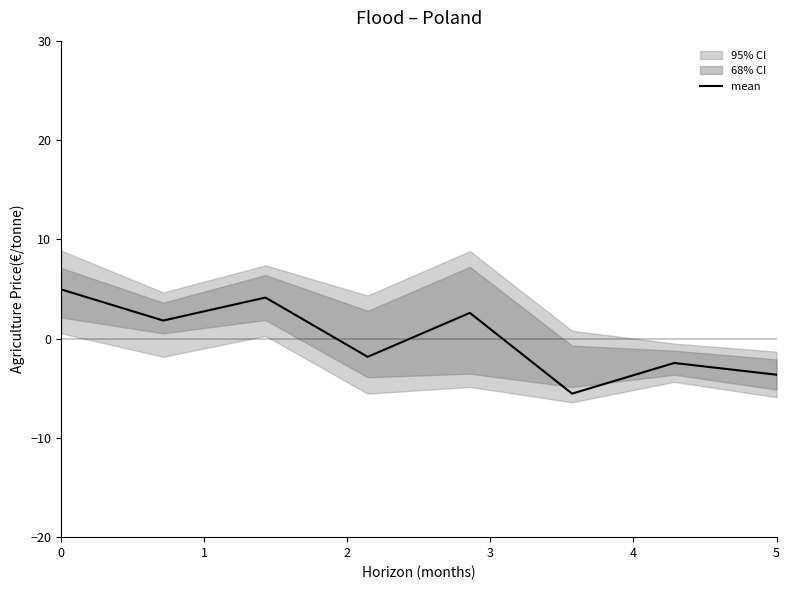

Rank the categories by value from highest to lowest.

0, 2, 4, 1, 3, 6, 7, 5